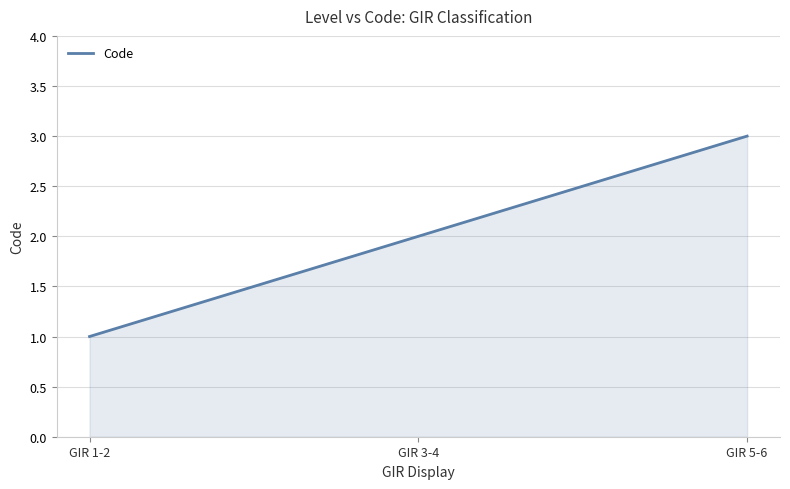

How many lines are shown in the chart?

1